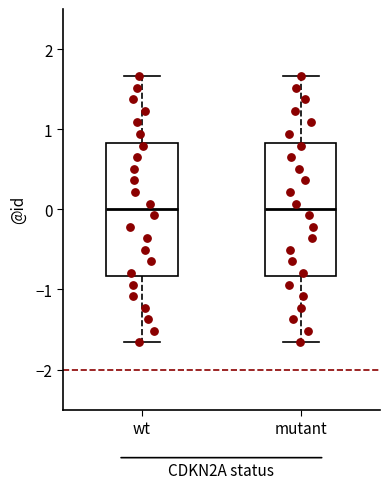

Where is the upper edge of the box for wt on the y-axis? The values are not printed on the chart, so give them approximately, as read against the axis.

0.8